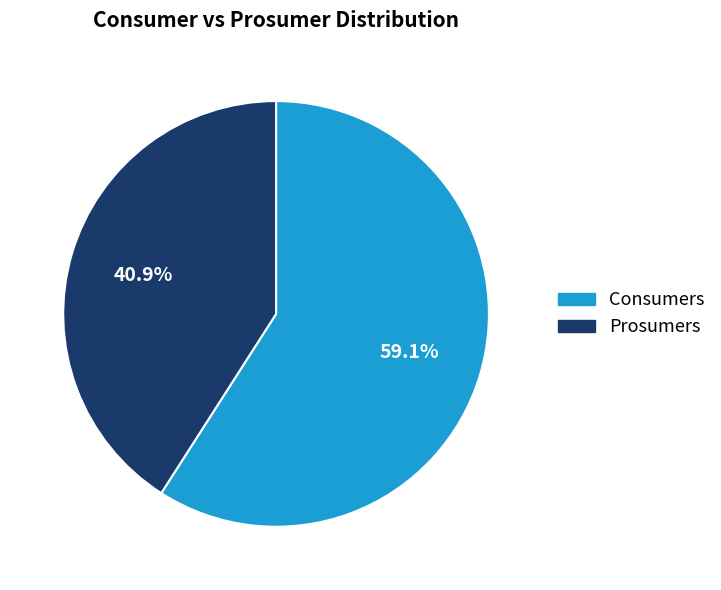

The Prosumers slice represents 28% of the pie. True or false?

False